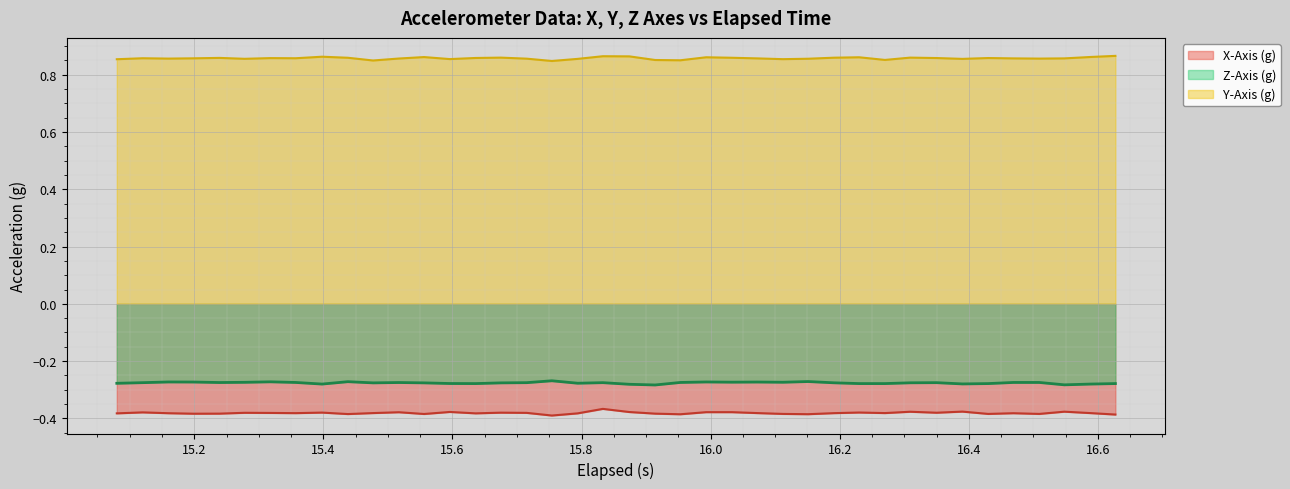

Which series has the largest total across all categories?

Y-Axis (g)